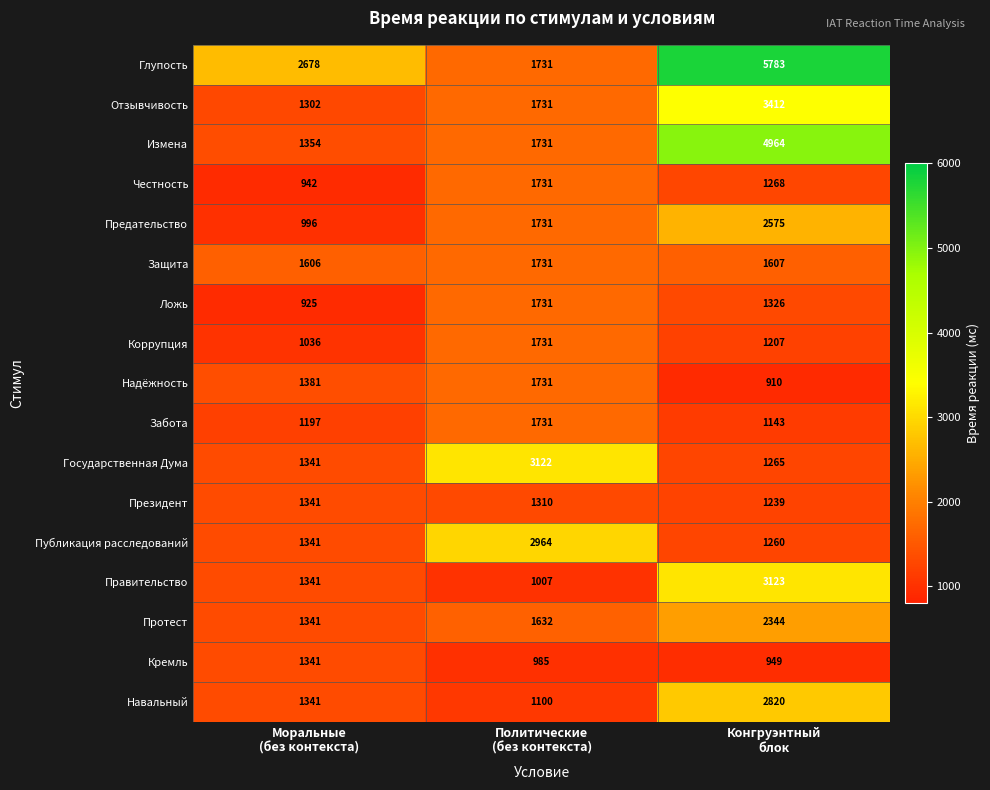

Which series has the largest total across all categories?

Глупость